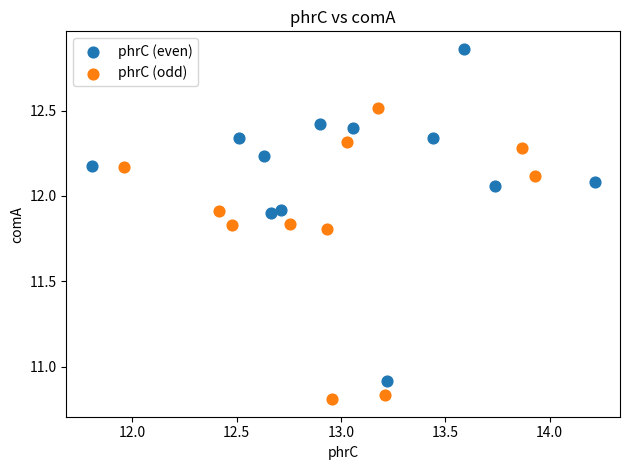

What are all the series names shown in the legend?

phrC (even), phrC (odd)